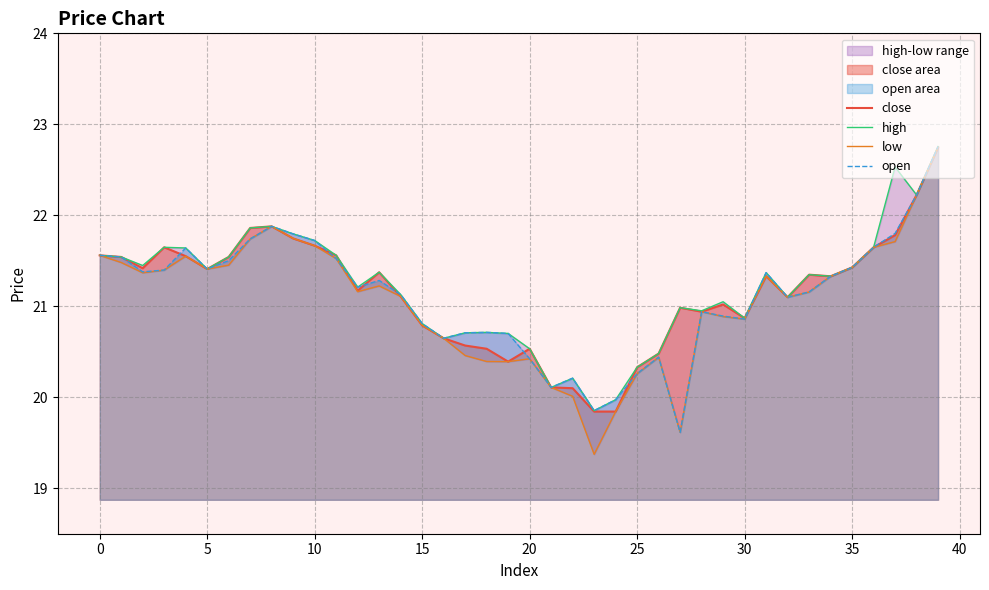

True or false: close has a value of 20.8 at 15.

True